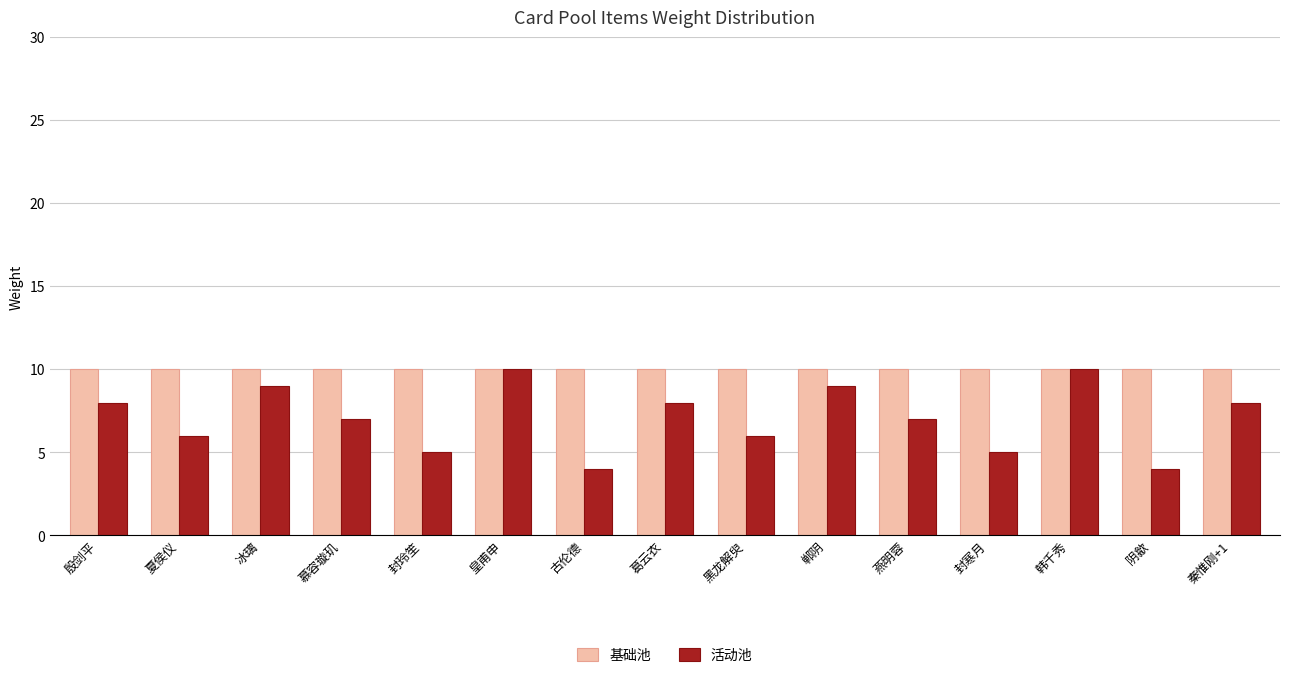

What is the label of the 11th bar from the right?

封玲笙